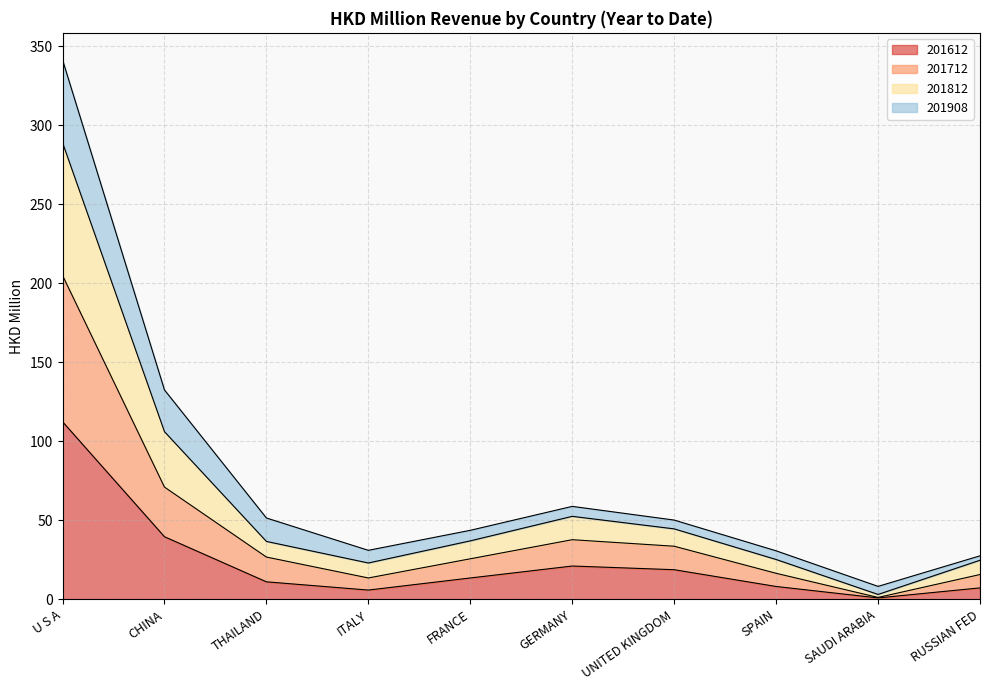

Is it true that 201612 equals 13.4 at FRANCE?

True